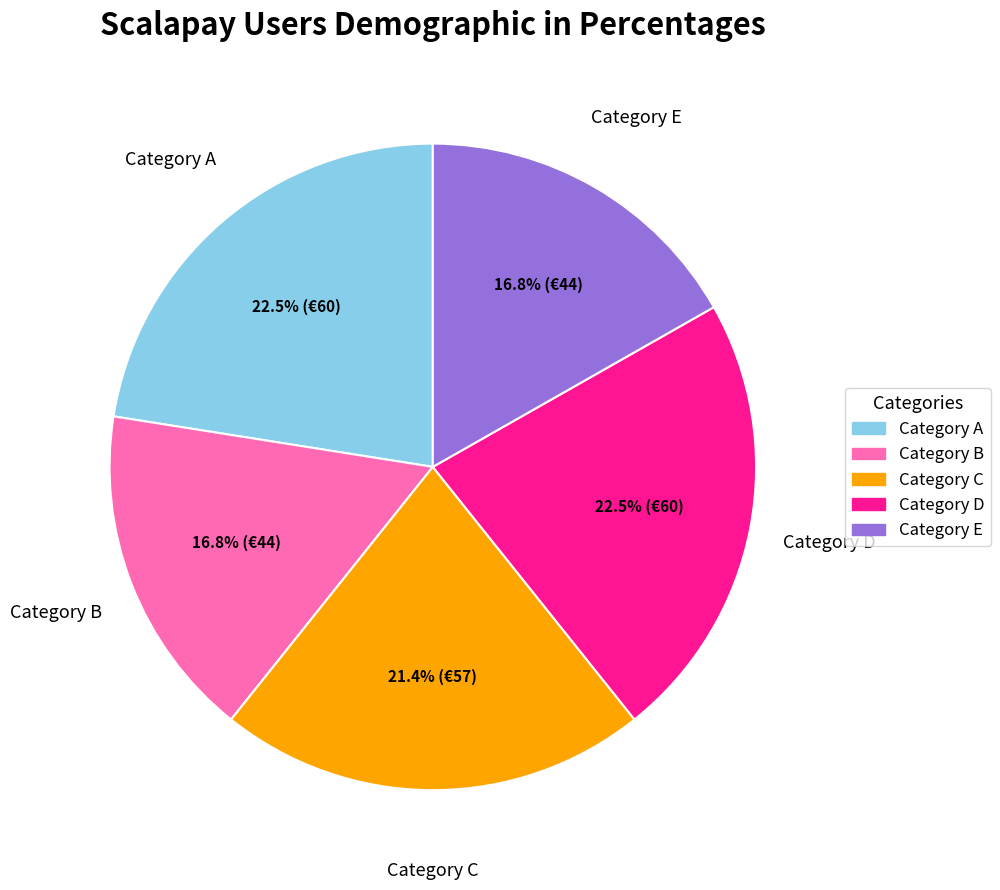

To the nearest percent, what is the average slice percentage?

20%